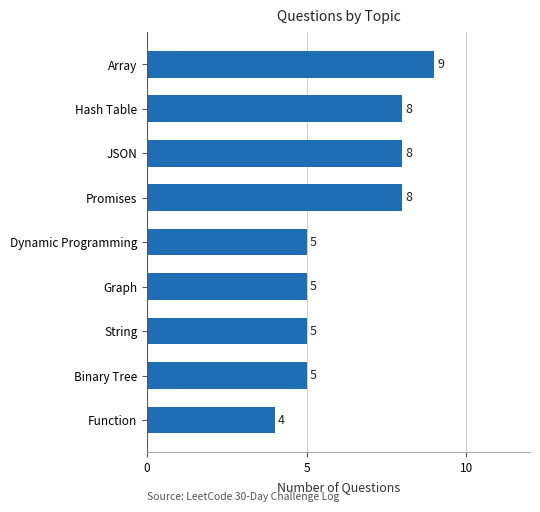

How many values are between 5 and 8?

7